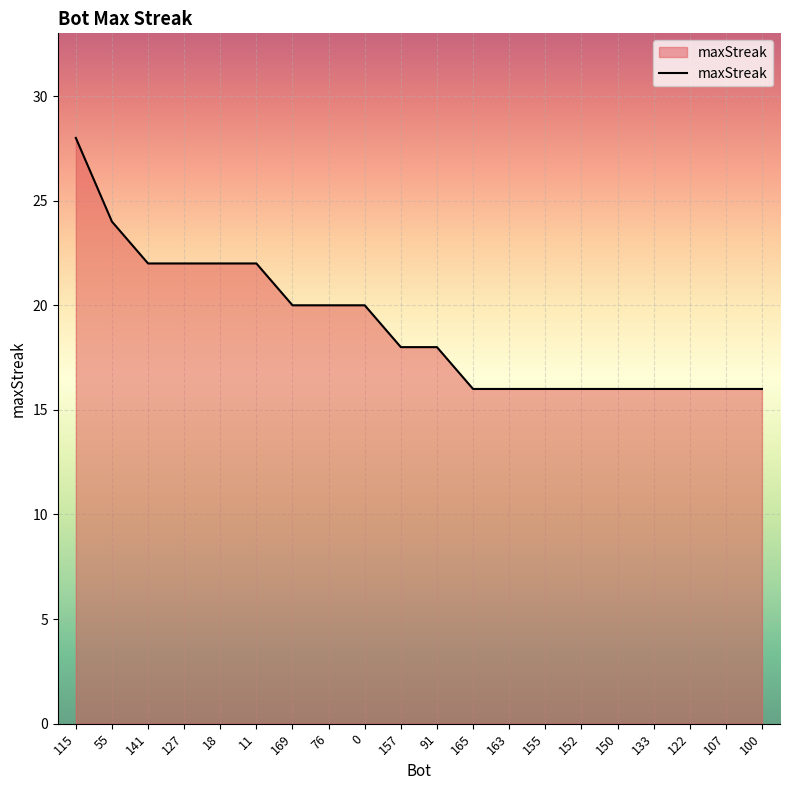

Which has a higher value, 157 or 127?

127